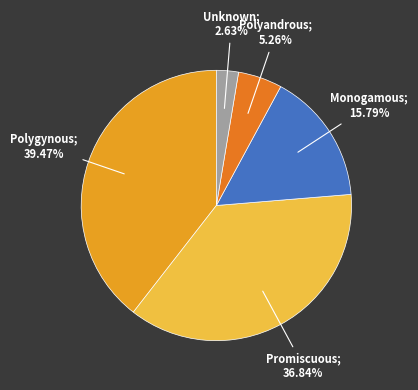

How many segments does this pie chart have?

5